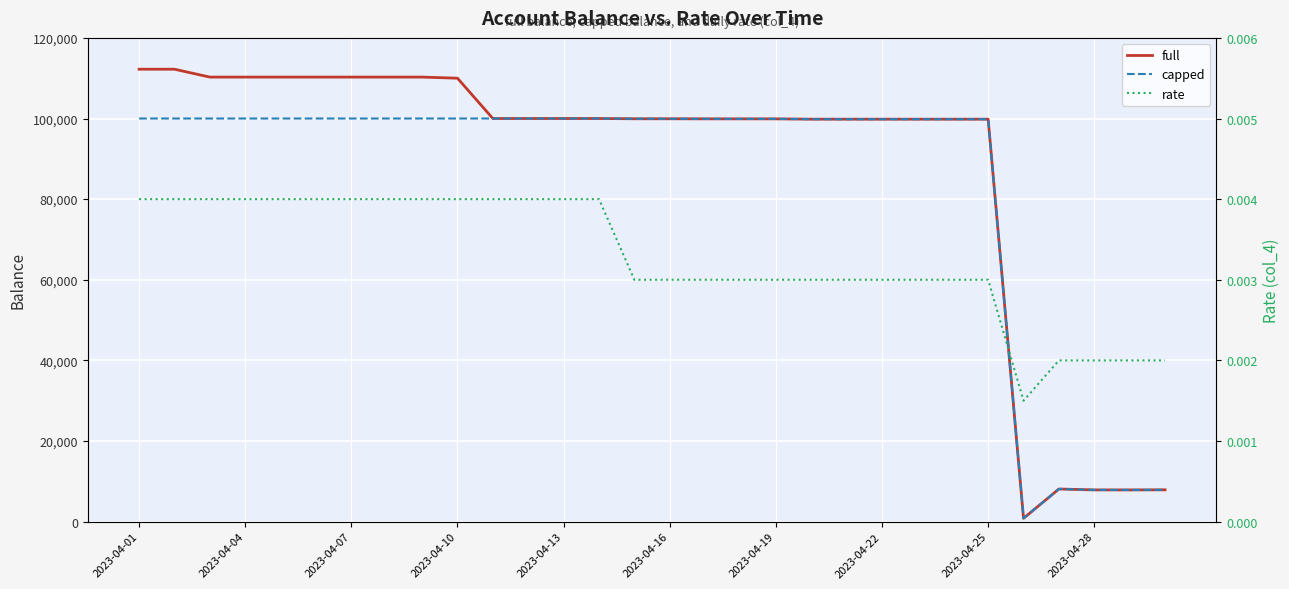

At 20, list the series in order from largest to smallest.

full, capped, rate